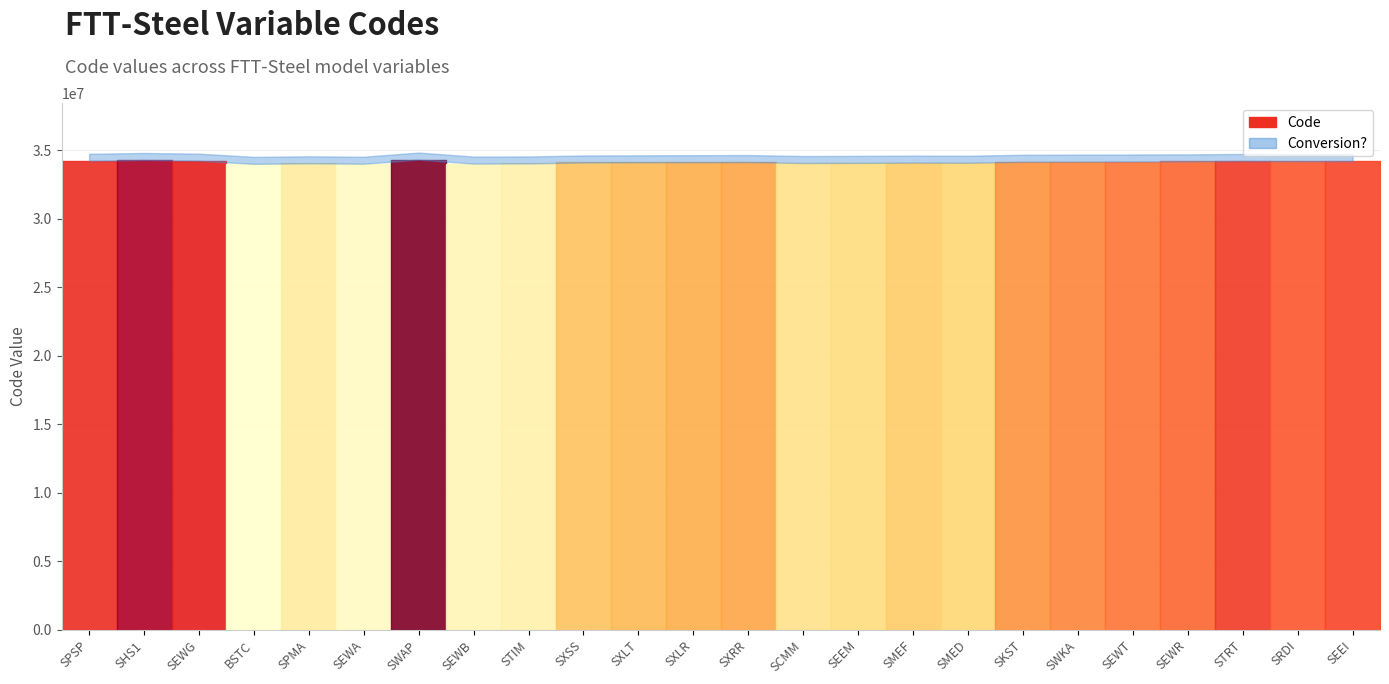

At which category is the sum across all series the highest?

SWAP